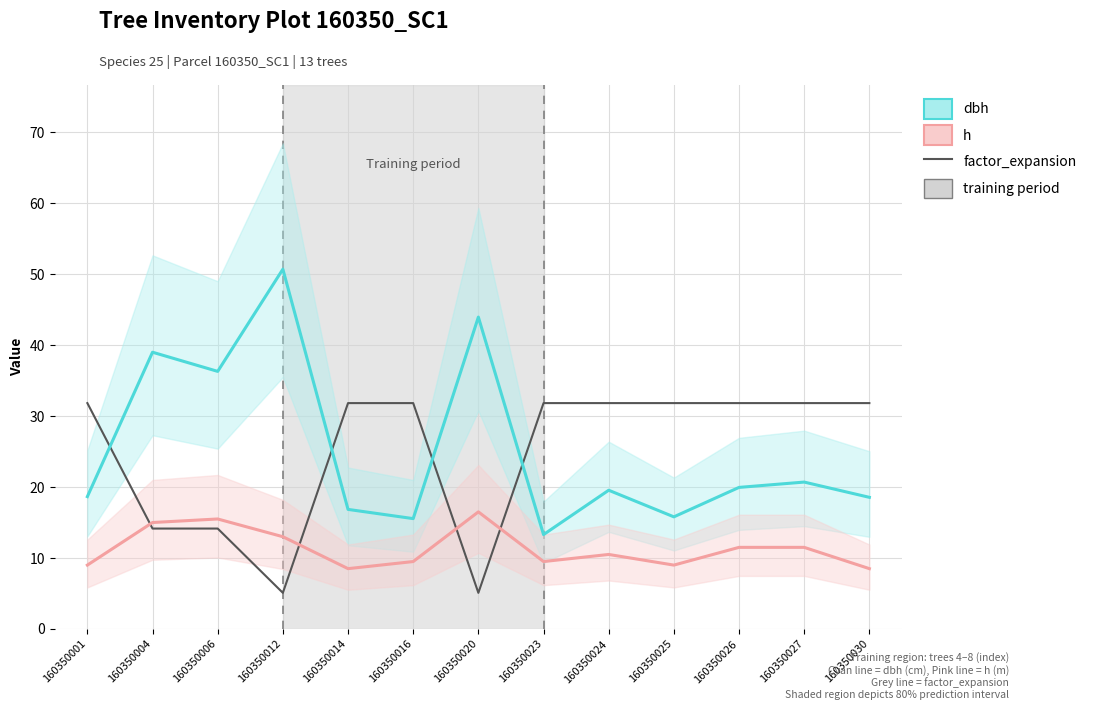

Which has a higher value, 160350004 or 160350014?

160350004